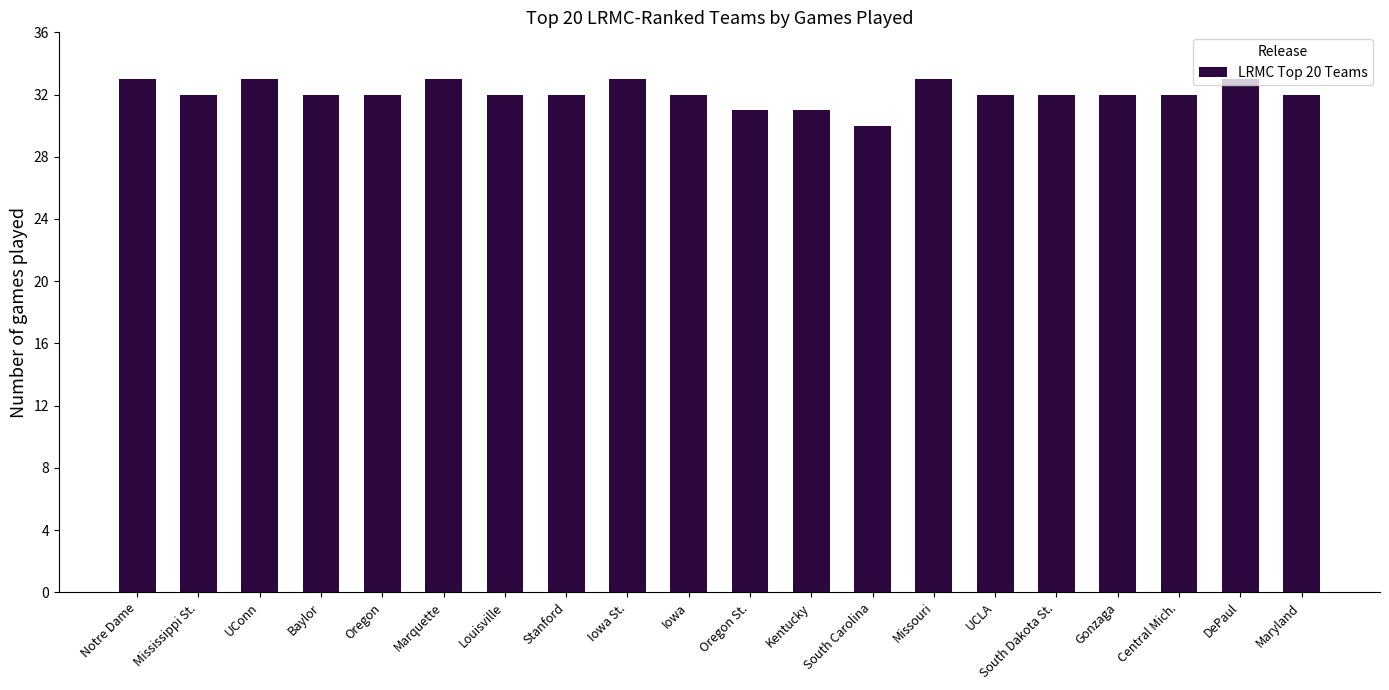

What is the smallest value displayed?

30